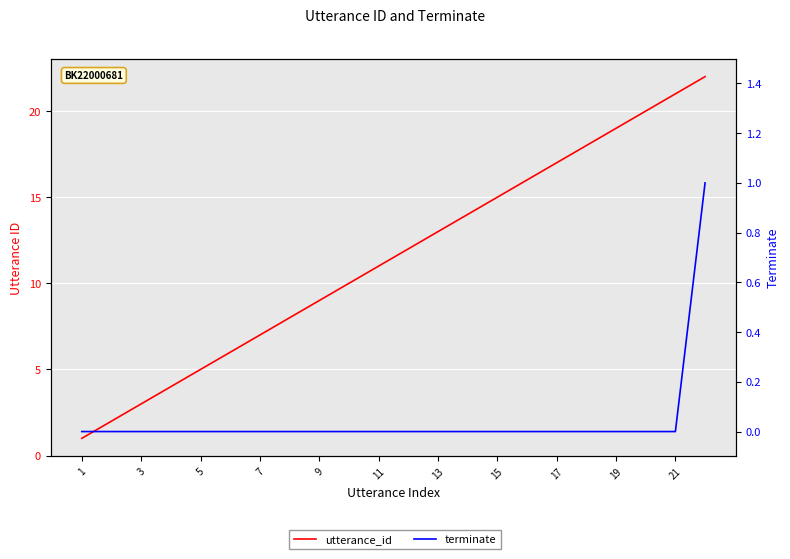

Between 13 and 7, which is larger?

13